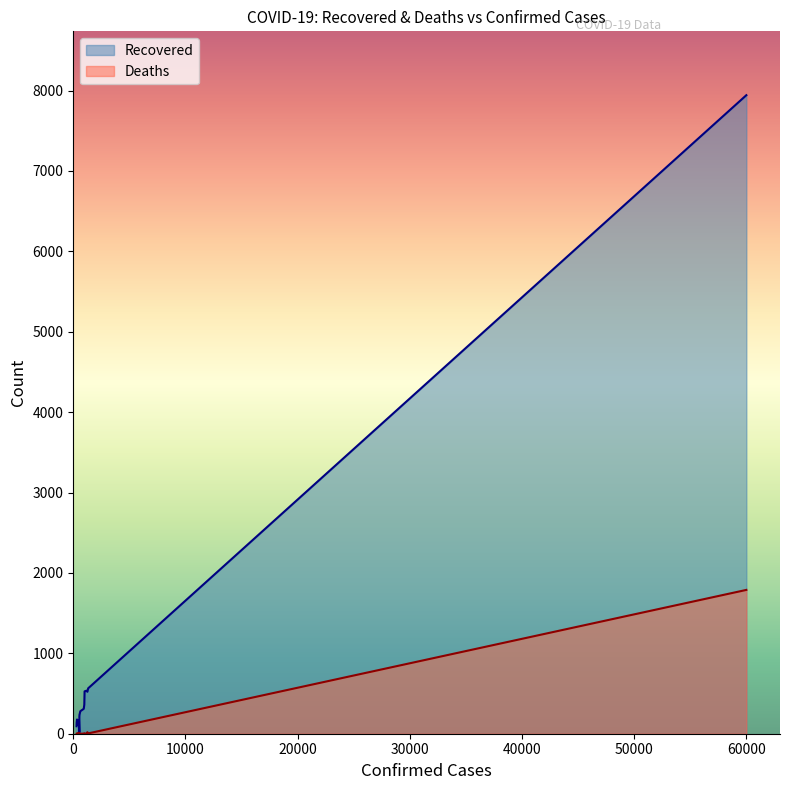

What is the sum of all Deaths values?

1854